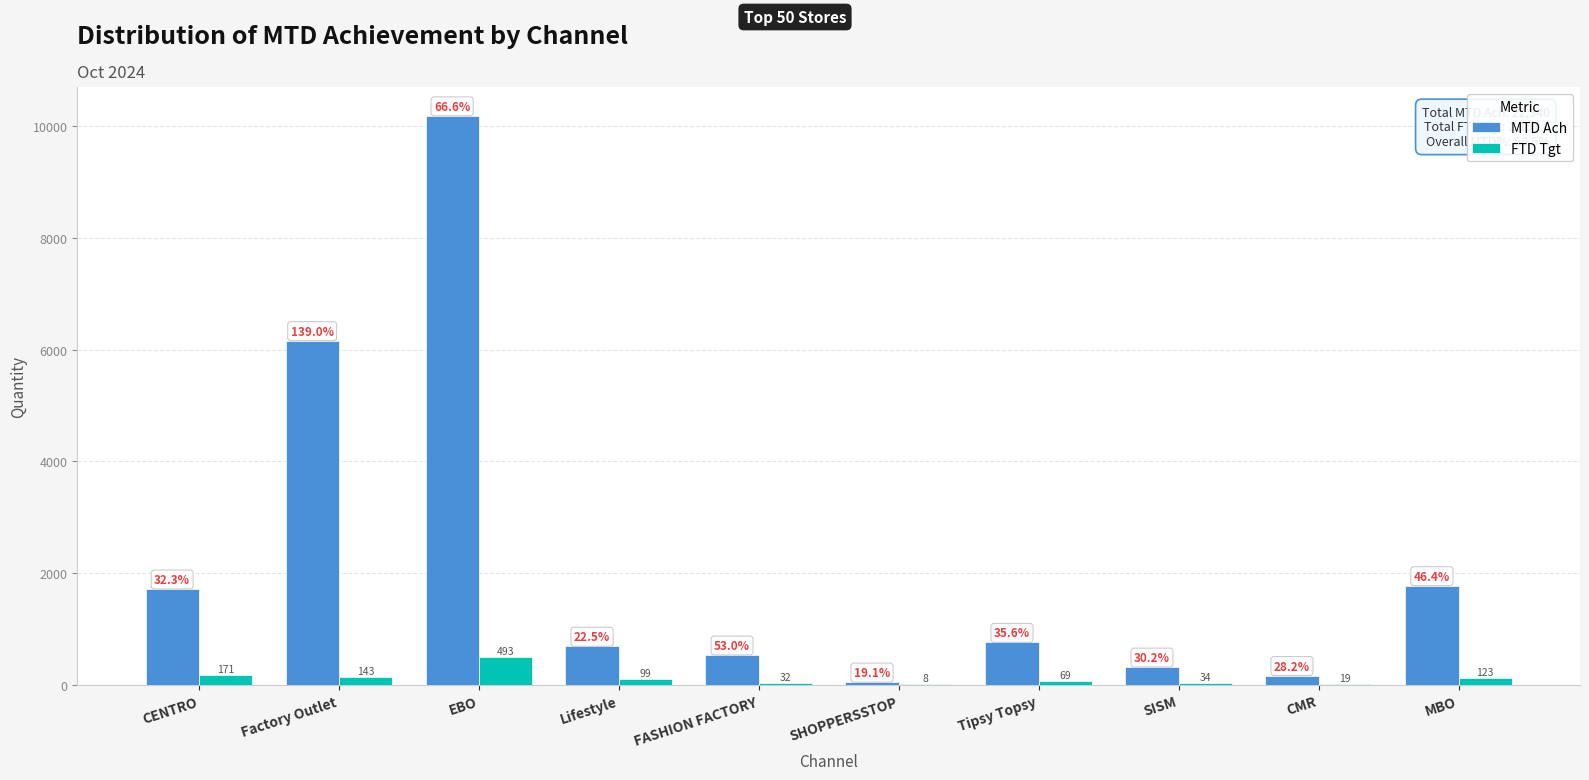

At which category is the sum across all series the highest?

EBO